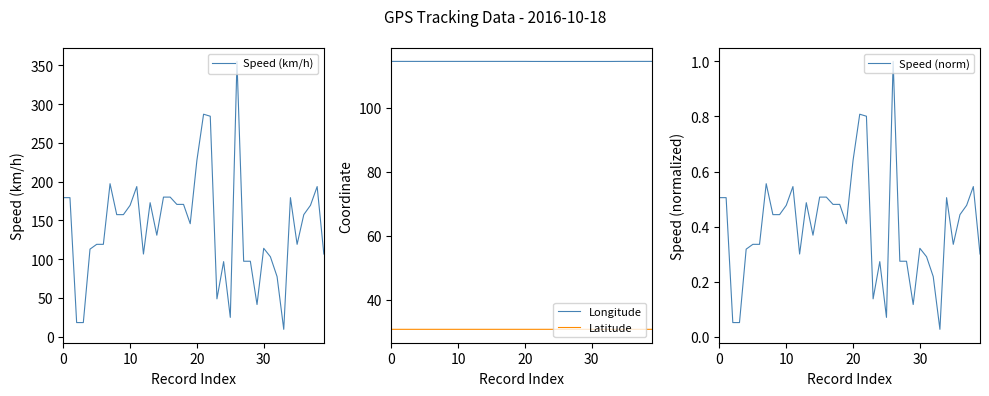

What is the difference between the maximum and minimum values in the Speed (km/h) series?

345.5